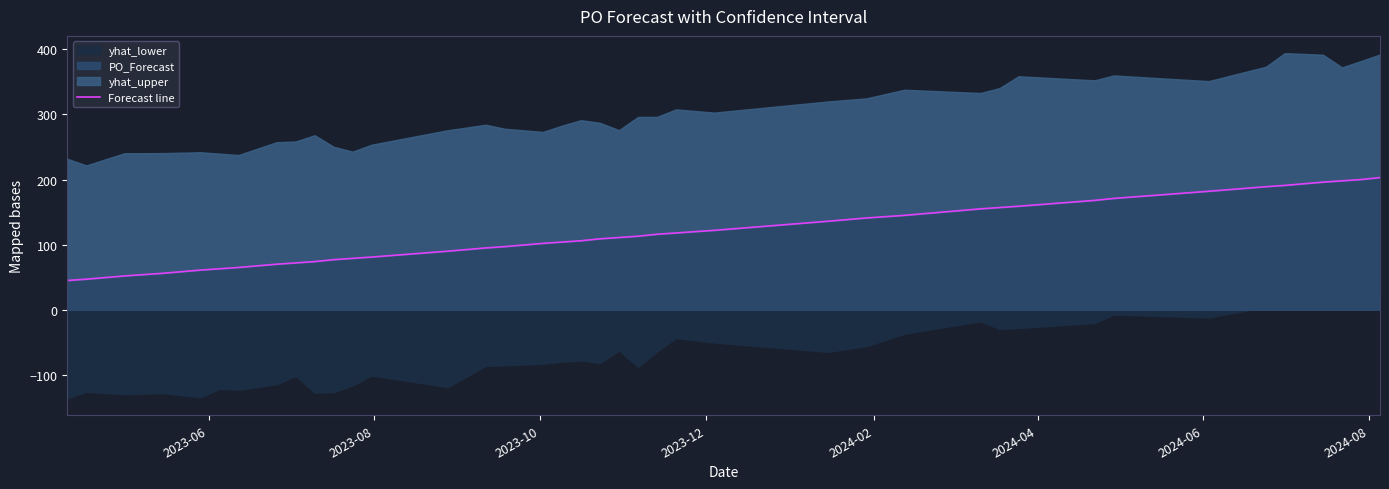

What is the minimum value for PO_Forecast?

45